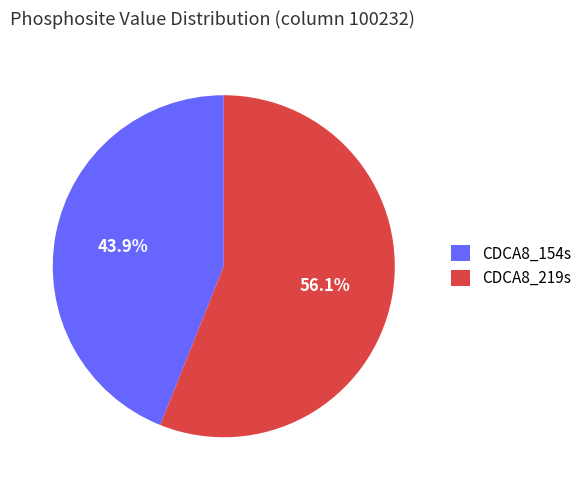

Is there any slice that represents more than half of the pie?

Yes